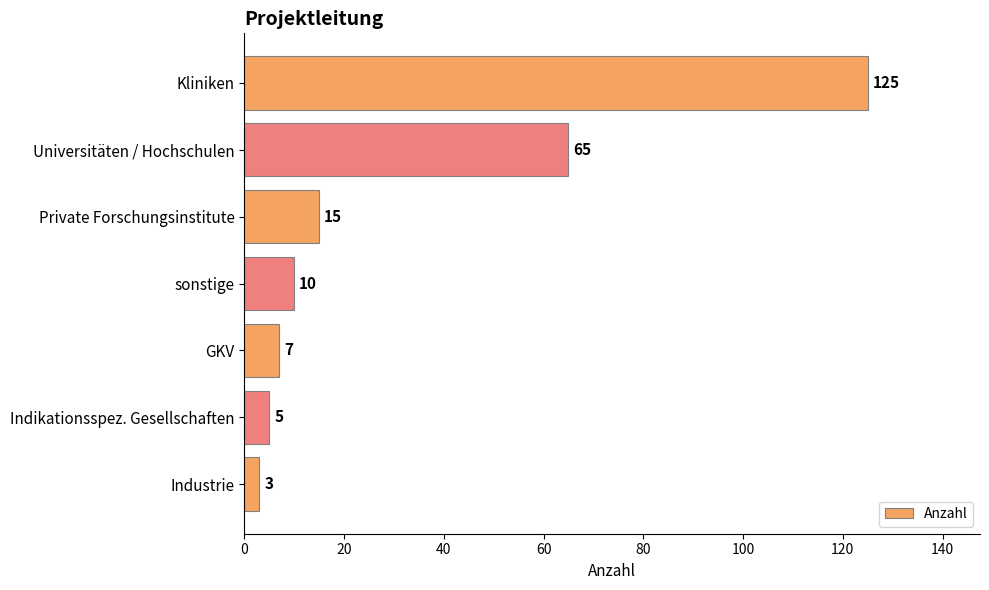

Reading top to bottom, transcribe all the data shown in this chart.

125	65	15	10	7	5	3